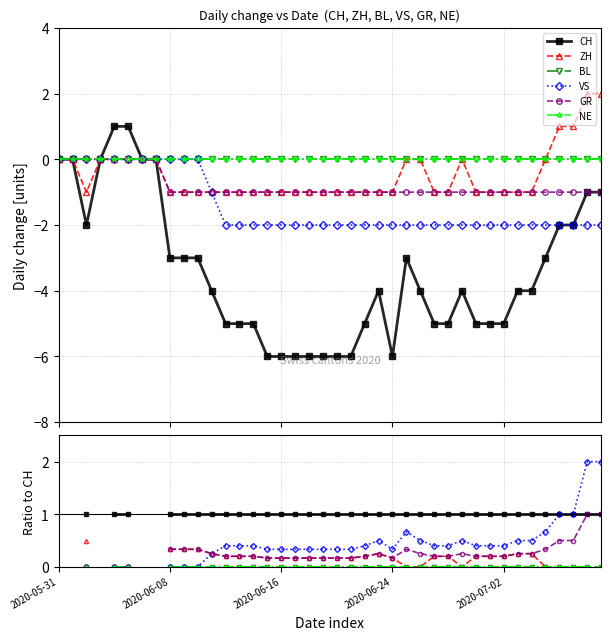

What is the value of the ZH point at the 3rd from the left?

0.5